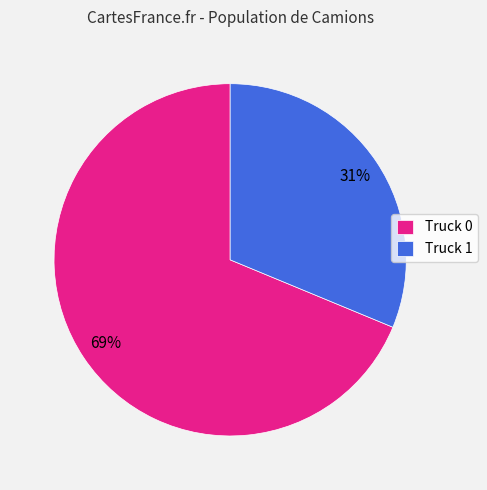

Which slice is the smallest?

Truck 1